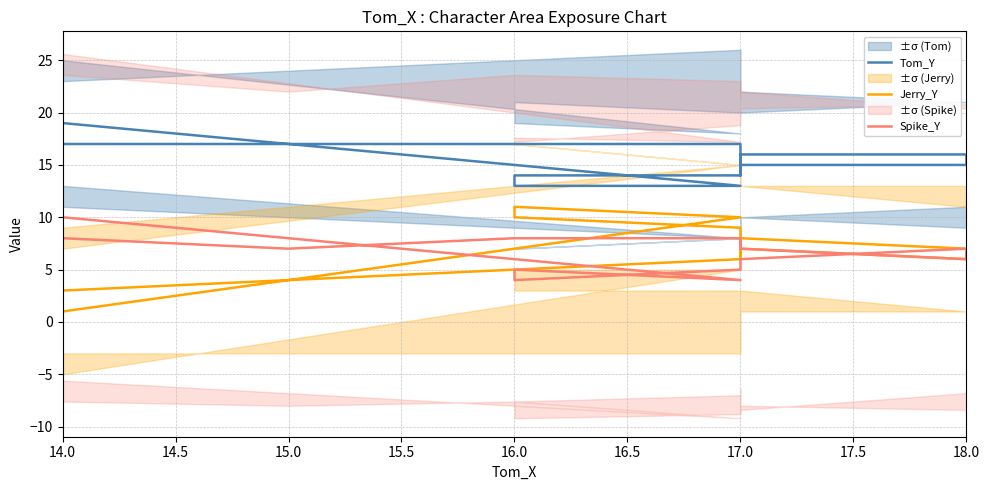

What is the total value across all series at 14.0?

30